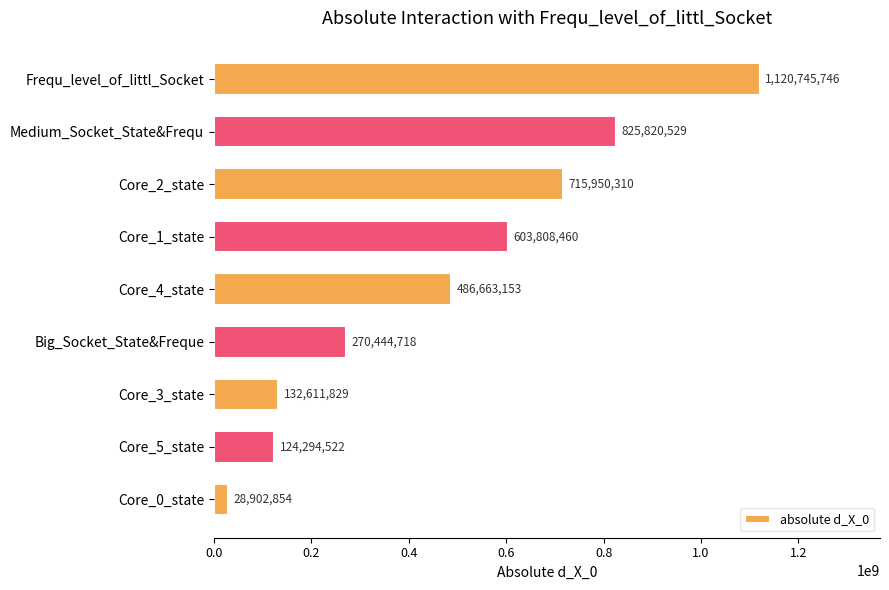

What is the approximate value at Medium_Socket_State&Frequ?

825820528.9